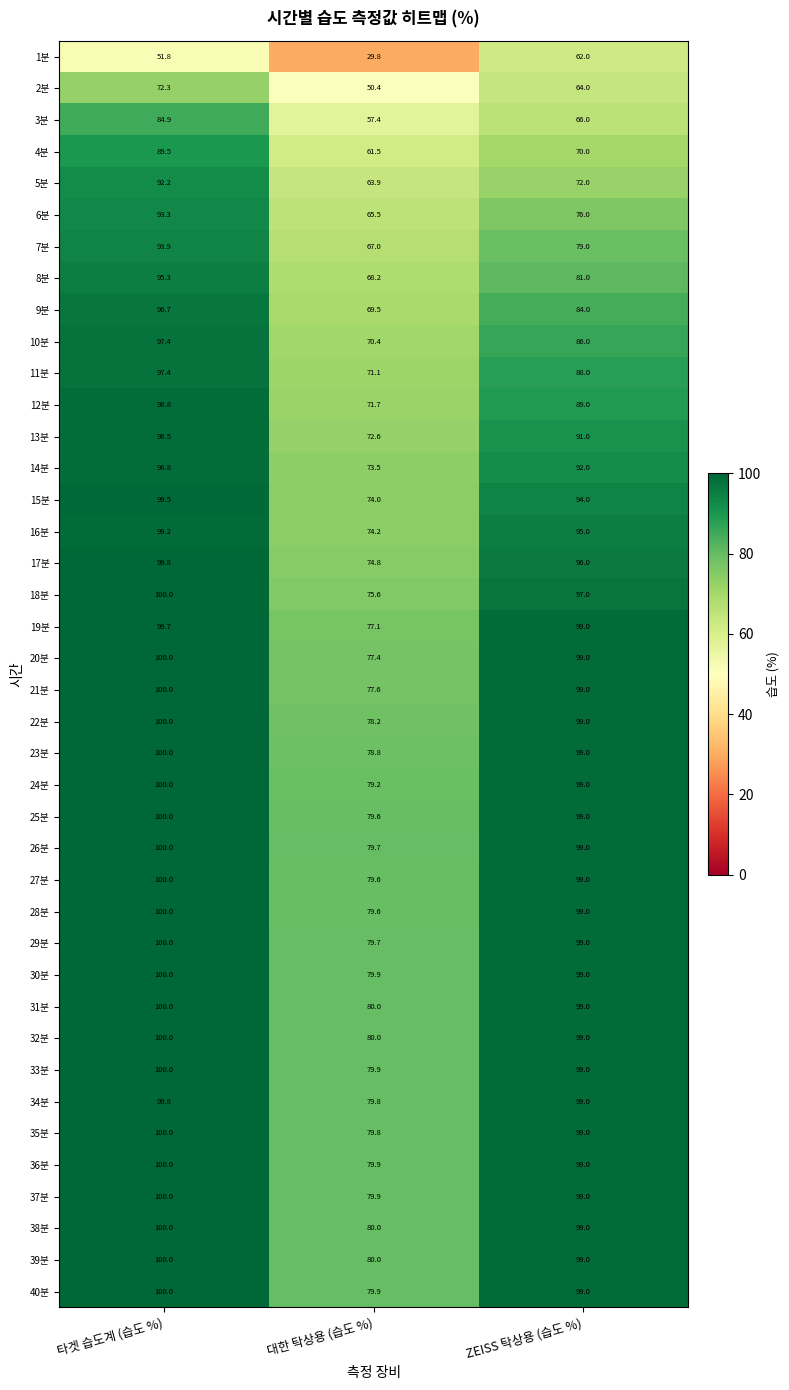

Where is 20분 nearest to the value 88?

대한 탁상용 (습도 %)